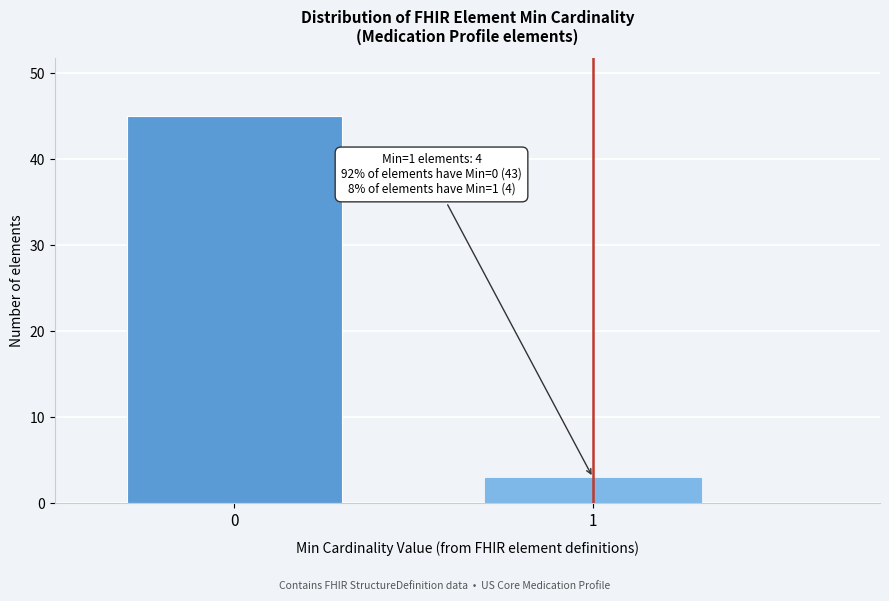

Reading left to right, extract all data points from this chart.

45	3